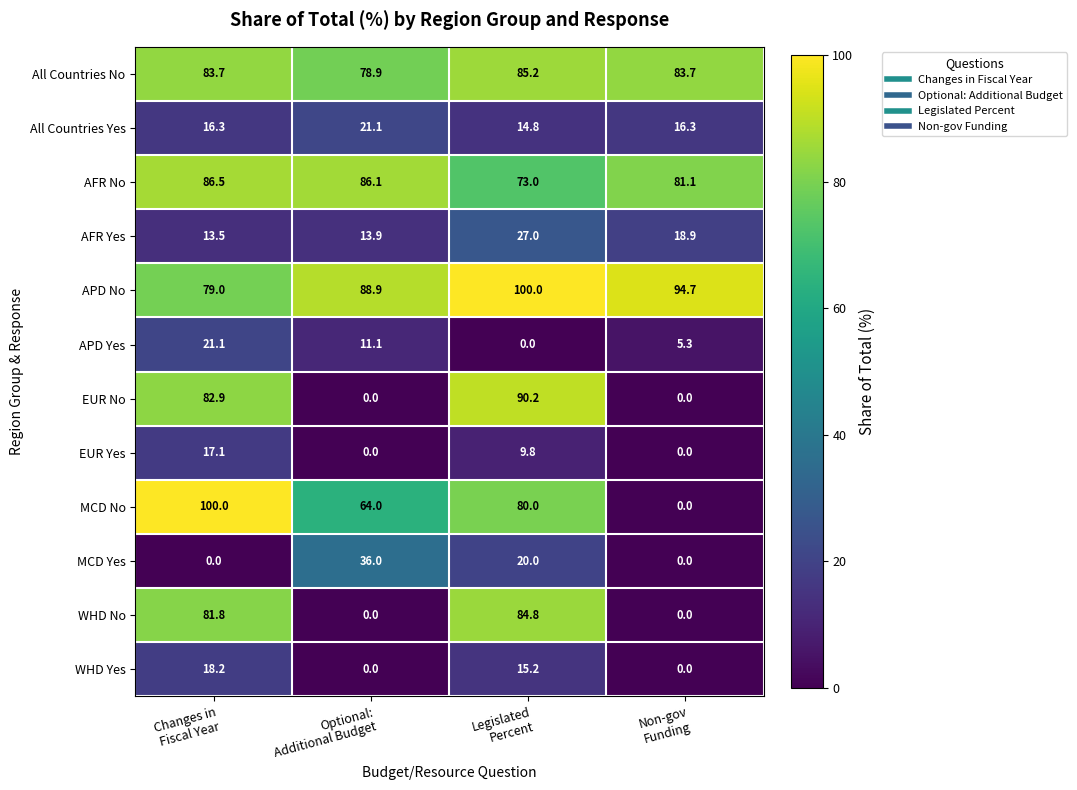

At how many categories does at least one series exceed 0?

4